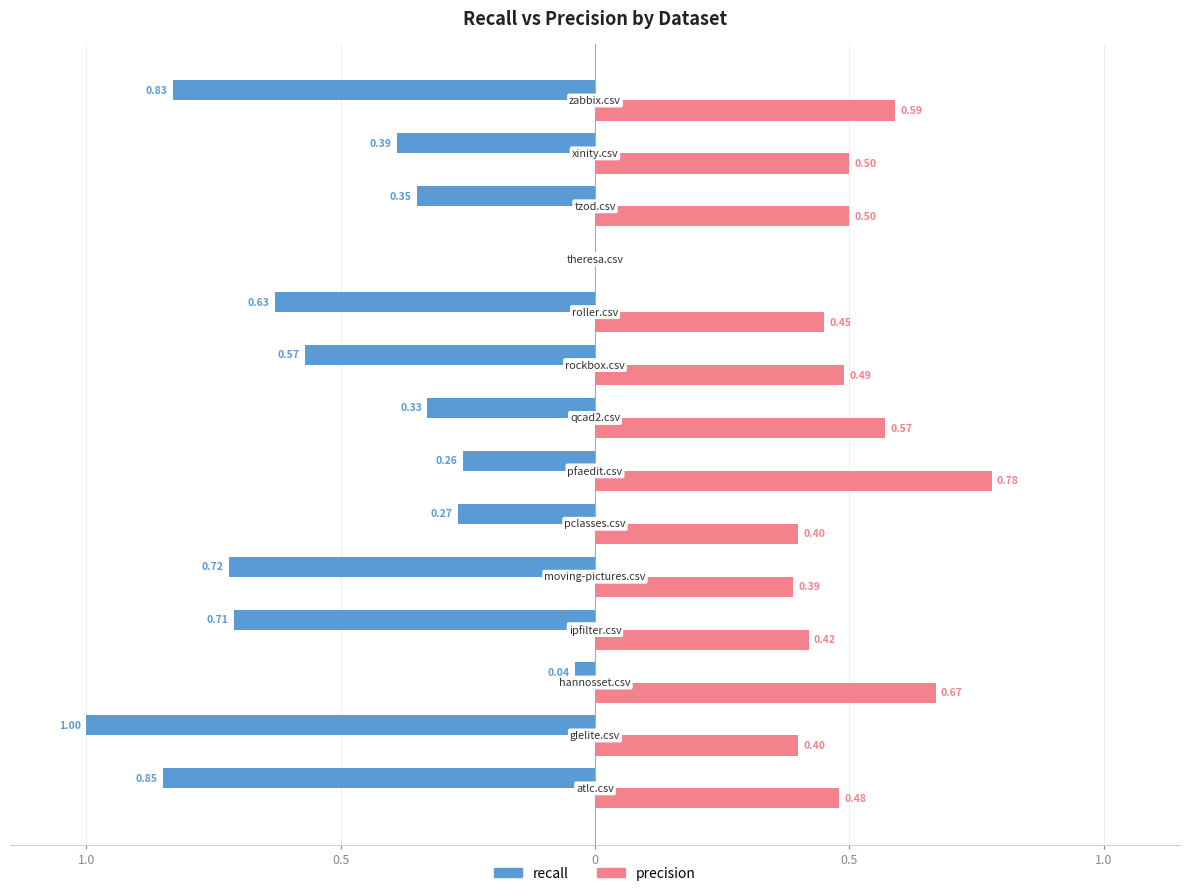

What is the average value of the precision series?

0.5